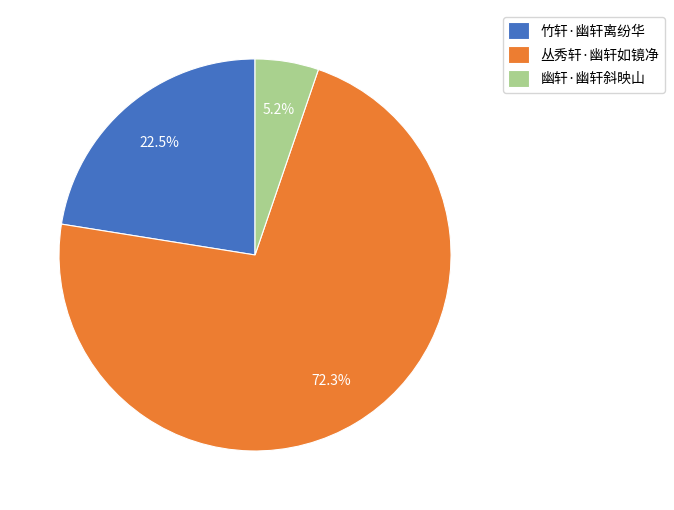

Rank the categories by value from highest to lowest.

丛秀轩·幽轩如镜净, 竹轩·幽轩离纷华, 幽轩·幽轩斜映山